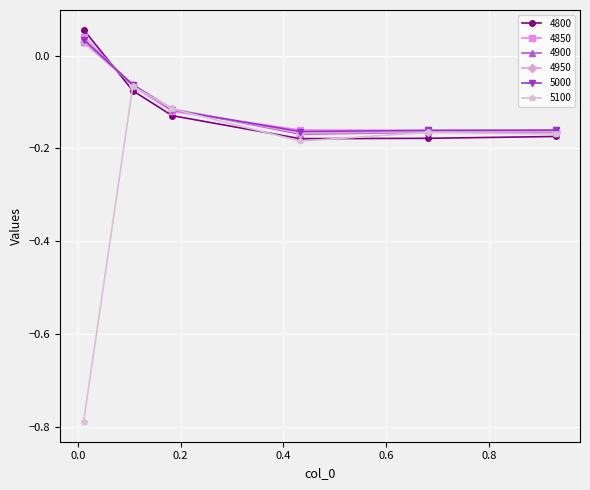

Which series has the largest range (max minus min)?

5100